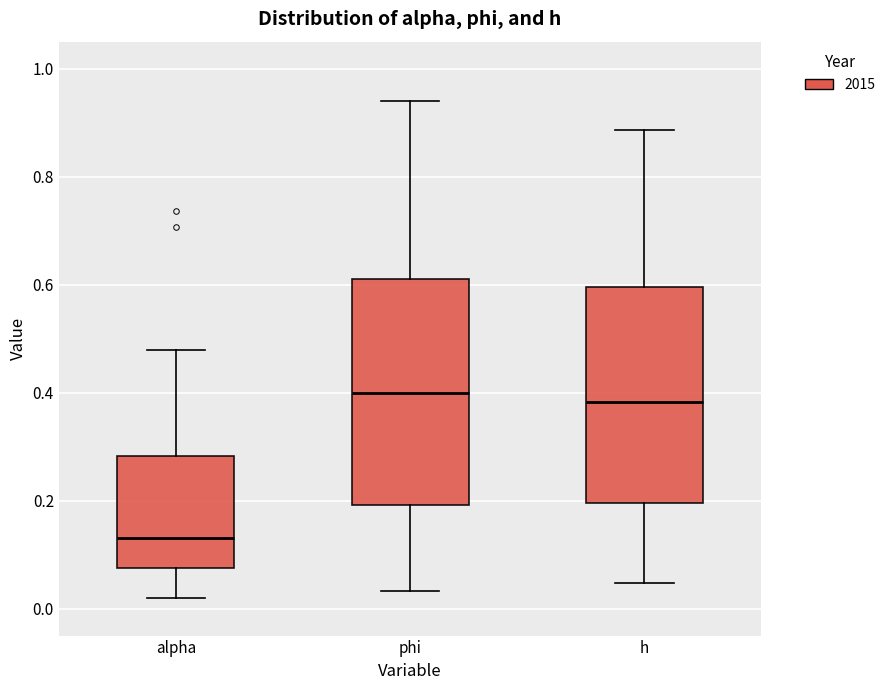

Which box's median line is the lowest?

alpha